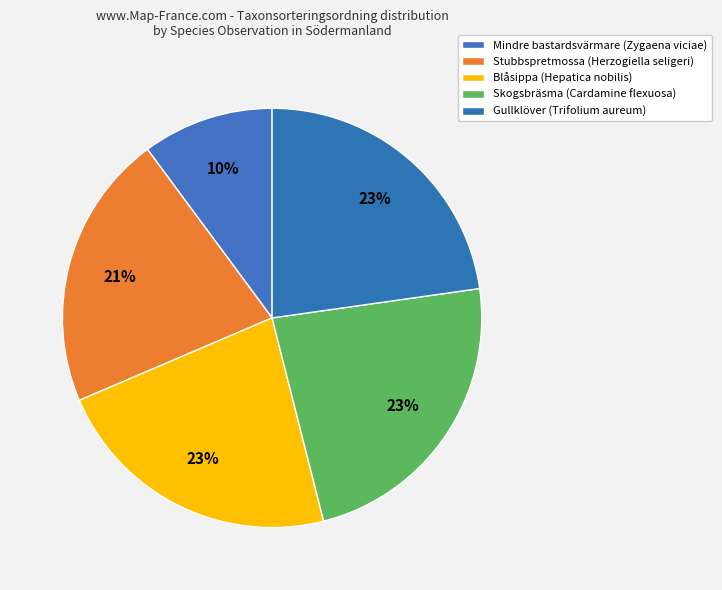

How many slices are in this pie chart?

5